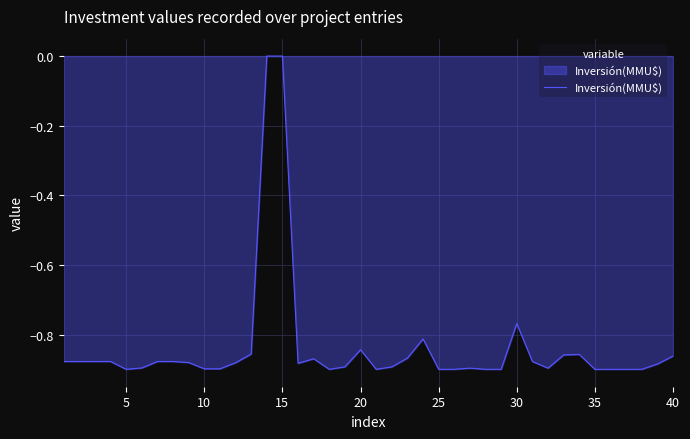

What is the difference between the maximum and minimum values?

0.9